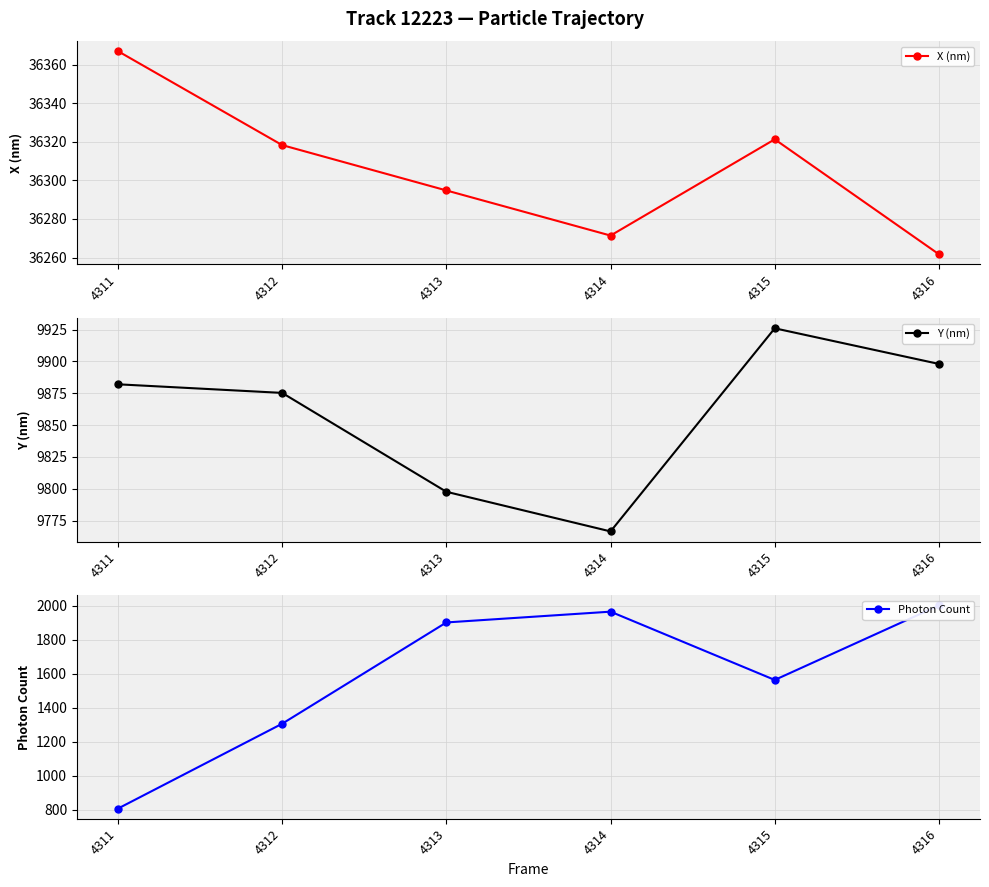

Is it true that Y (nm) equals 13793.3 at 4311?

False